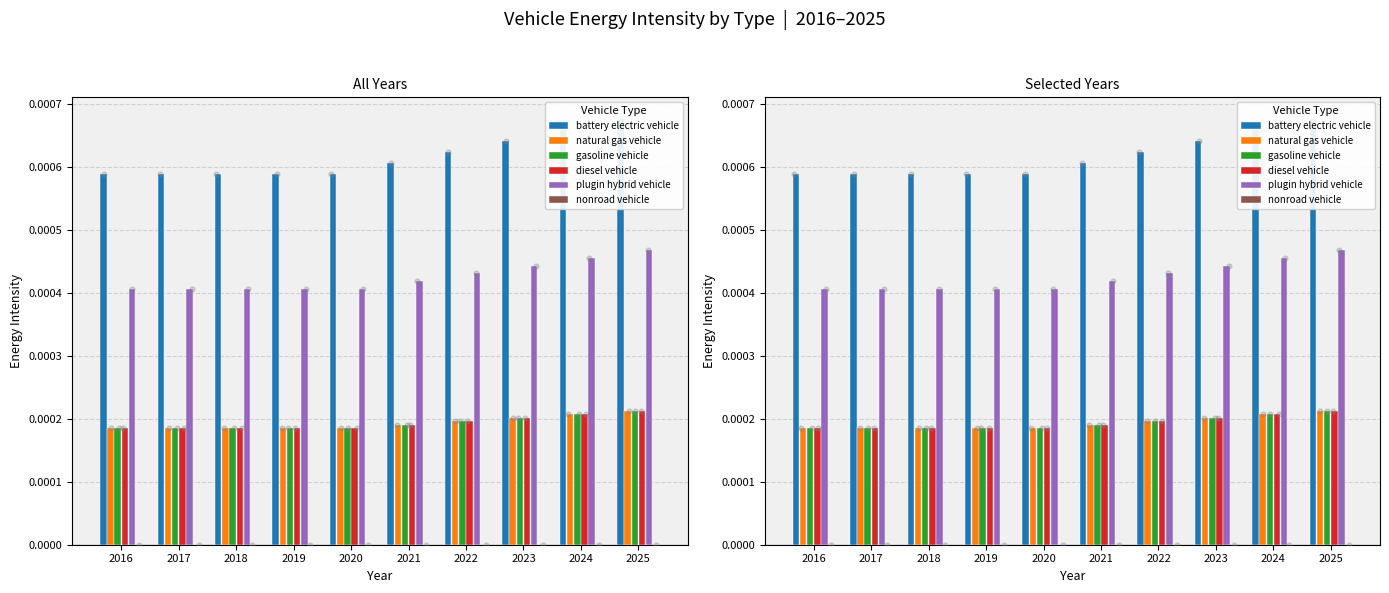

Which series has the largest total across all categories?

battery electric vehicle